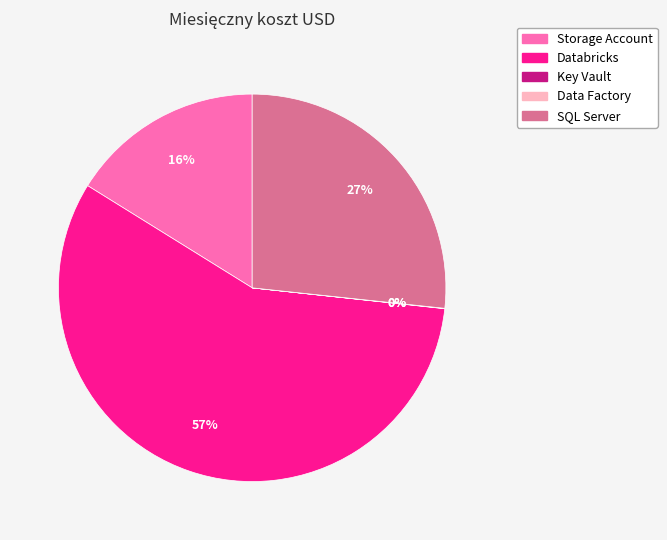

Is it true that Databricks is 57% of the pie?

True